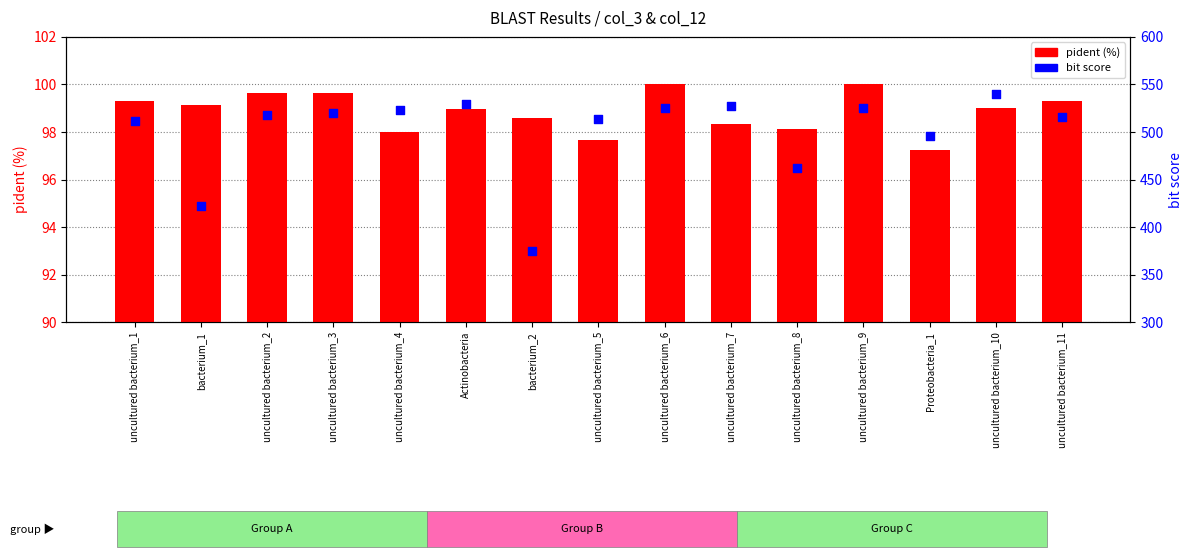

Which series has the largest total across all categories?

bit score